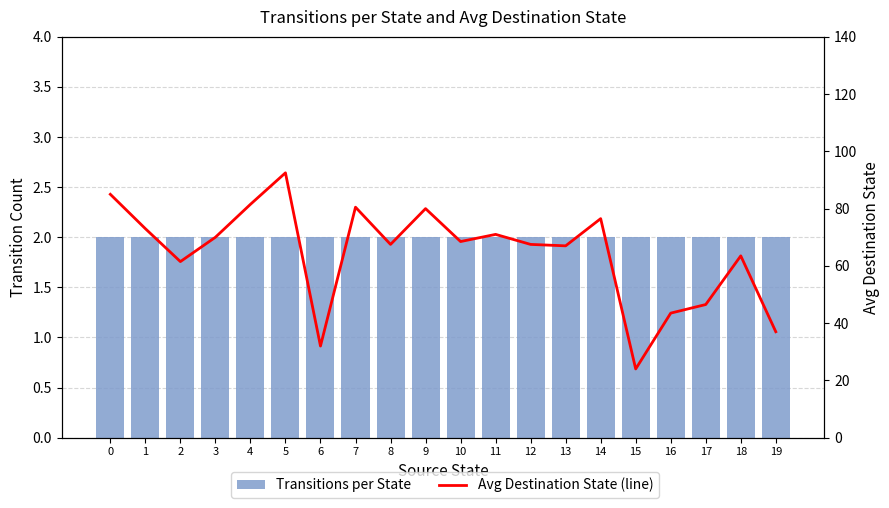

True or false: Avg Destination State (line) has a value of 46.5 at 10.

False